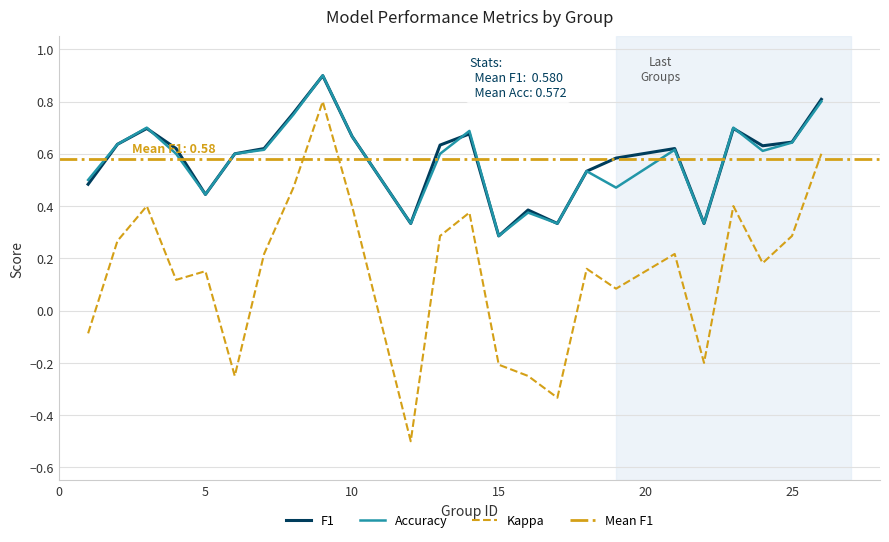

Is this an area chart (filled region under the line)?

No